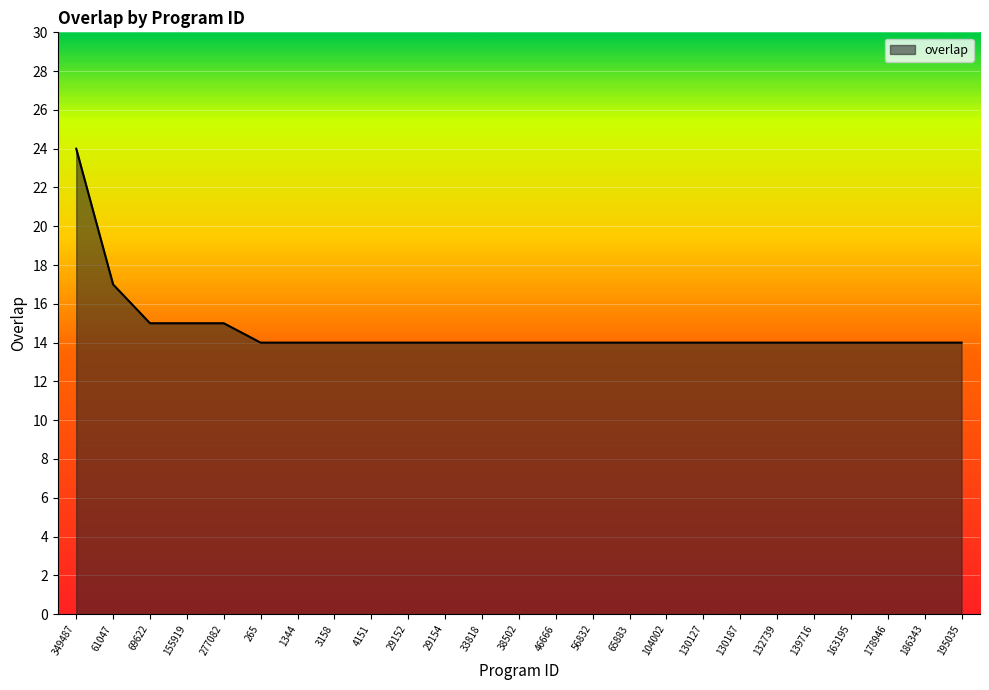

Reading left to right, extract all data points from this chart.

349487=24	61047=17	69622=15	155919=15	277082=15	265=14	1344=14	3158=14	4151=14	29152=14	29154=14	33818=14	38502=14	46666=14	56832=14	65883=14	104002=14	130127=14	130187=14	132739=14	139716=14	163195=14	178946=14	186343=14	195035=14